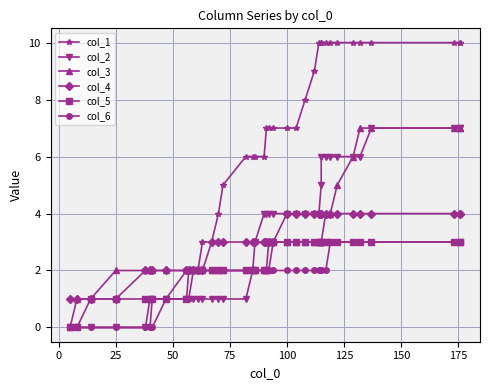

True or false: col_2 has a value of 10 at 33.

False